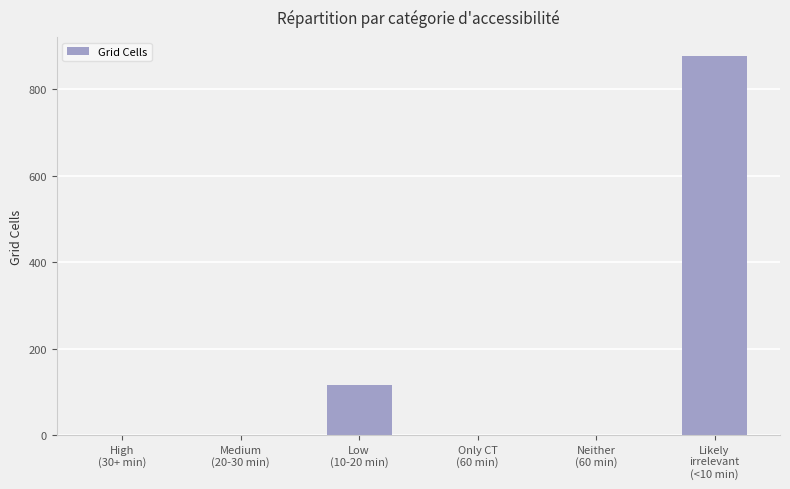

Count the number of values greater than 0.

2